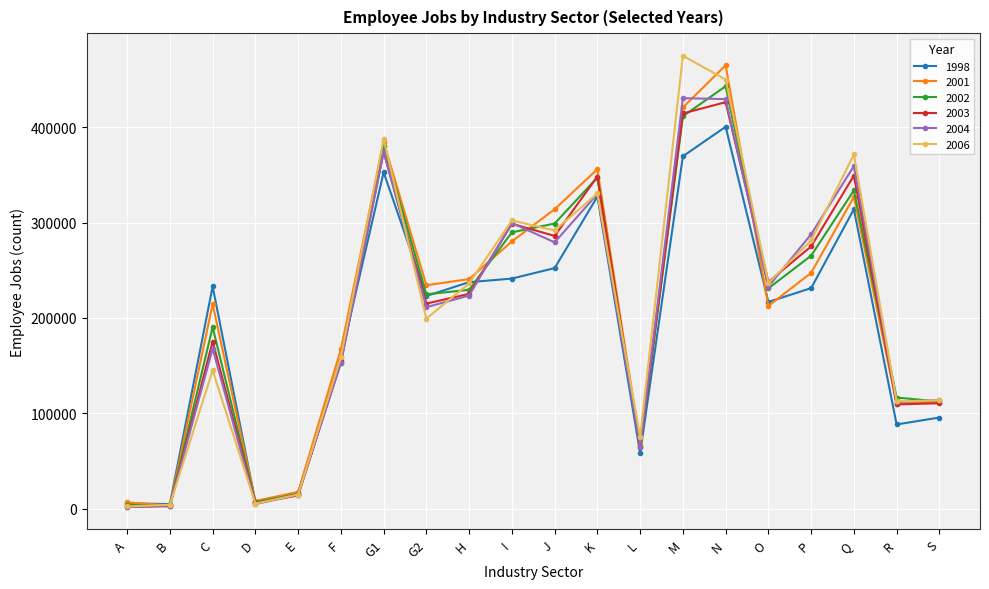

Count the number of data series in this chart.

6